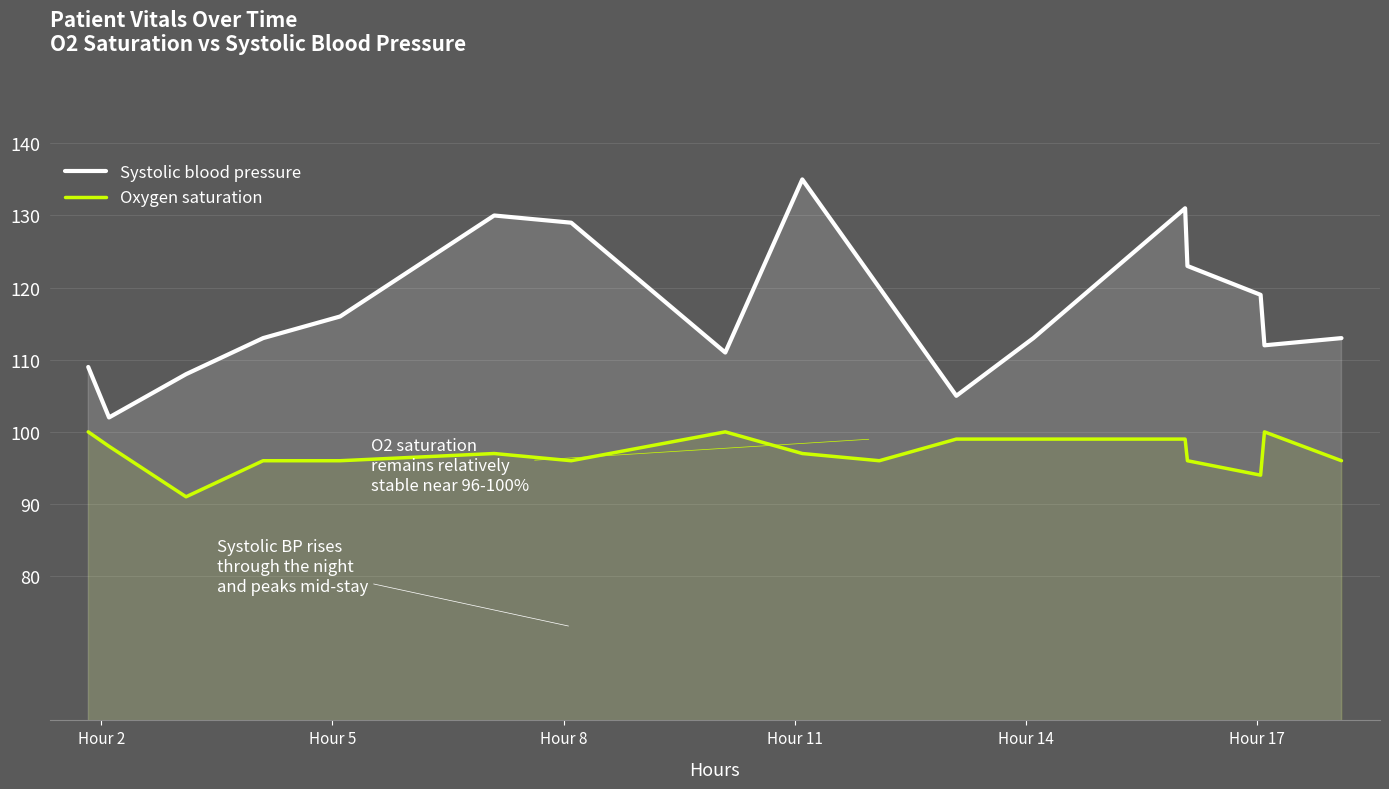

True or false: Oxygen saturation and Systolic blood pressure cross at least once.

False